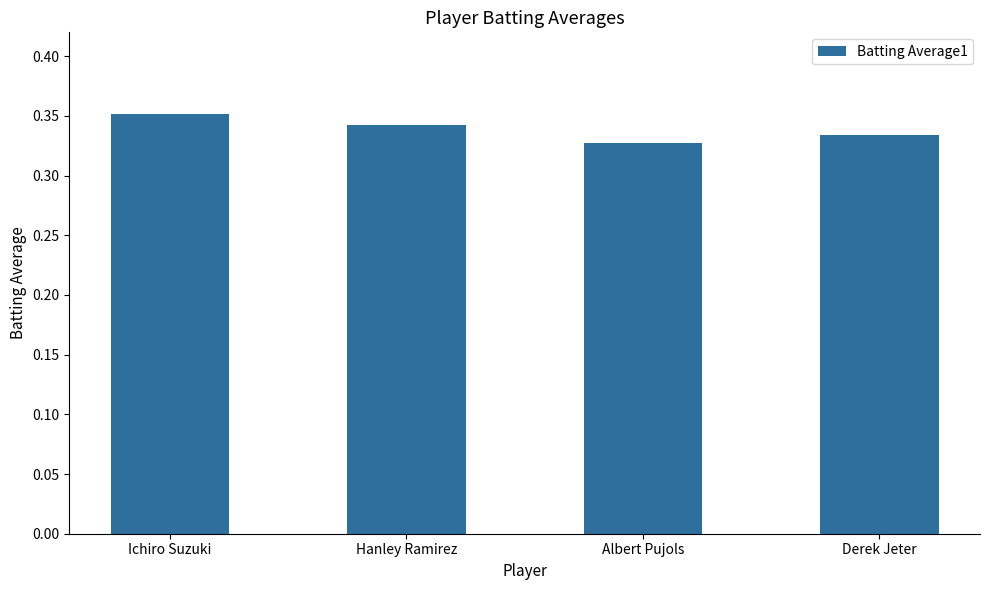

Does the chart contain stacked bars?

No